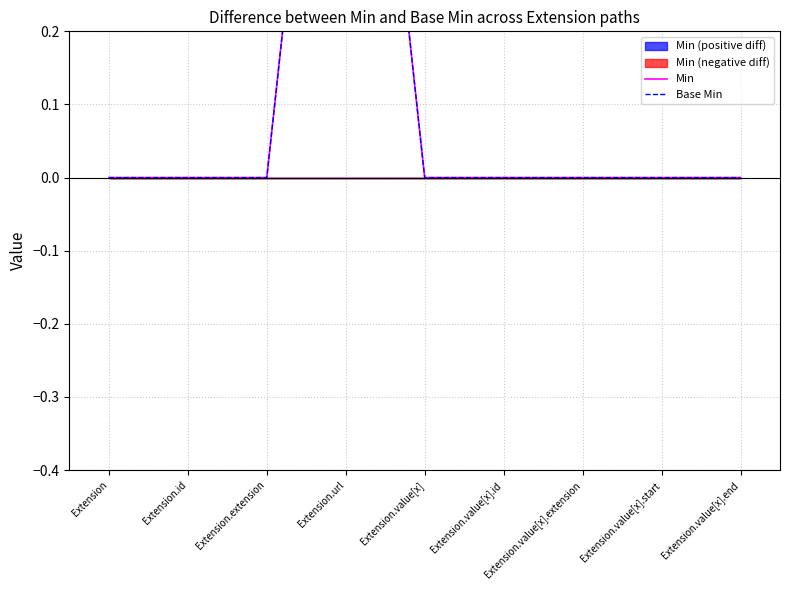

Count the number of categories in the chart.

9